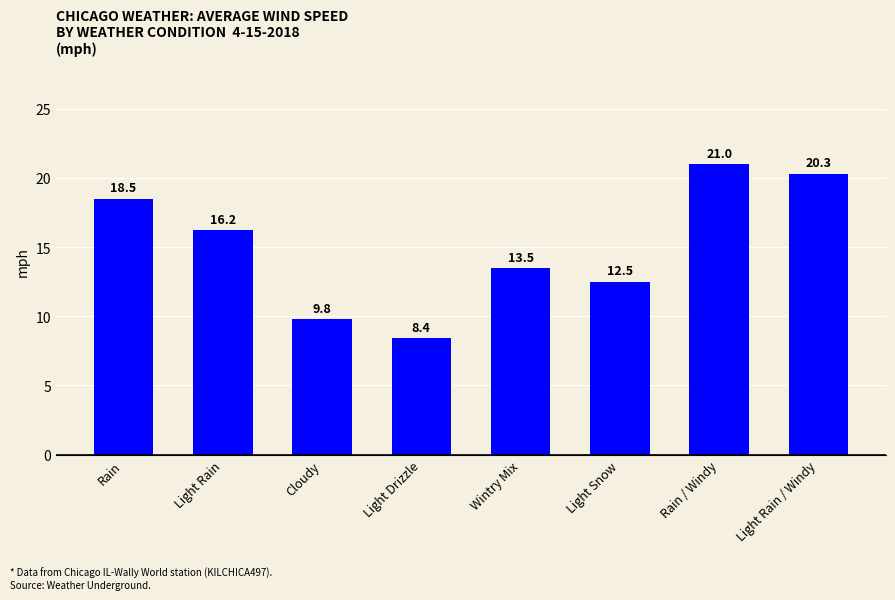

What is the sum of all values?

120.2